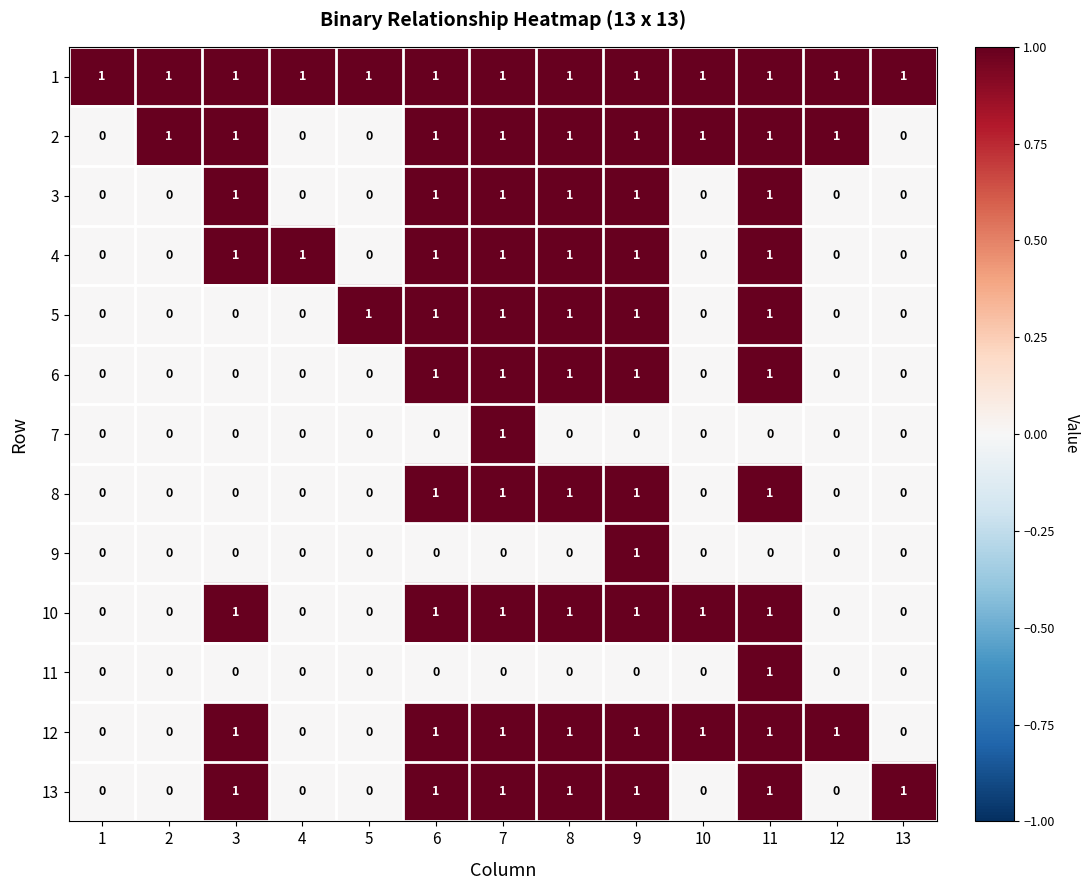

Is the value of 6 at 7 greater than the value of 5 at 12?

Yes